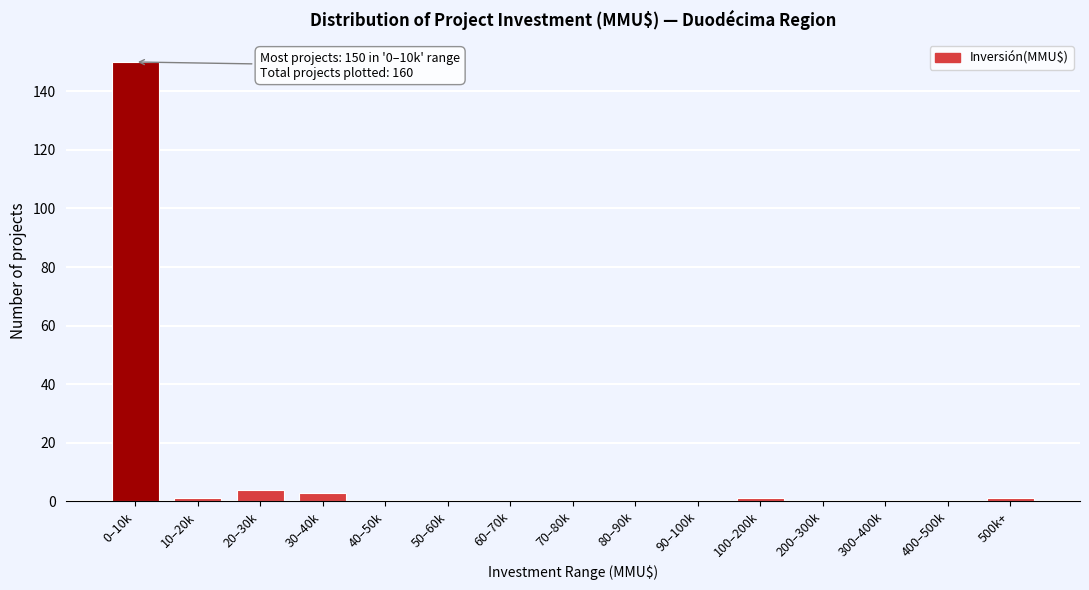

Reading left to right, extract all data points from this chart.

0–10k=150	10–20k=1	20–30k=4	30–40k=3	40–50k=0	50–60k=0	60–70k=0	70–80k=0	80–90k=0	90–100k=0	100–200k=1	200–300k=0	300–400k=0	400–500k=0	500k+=1